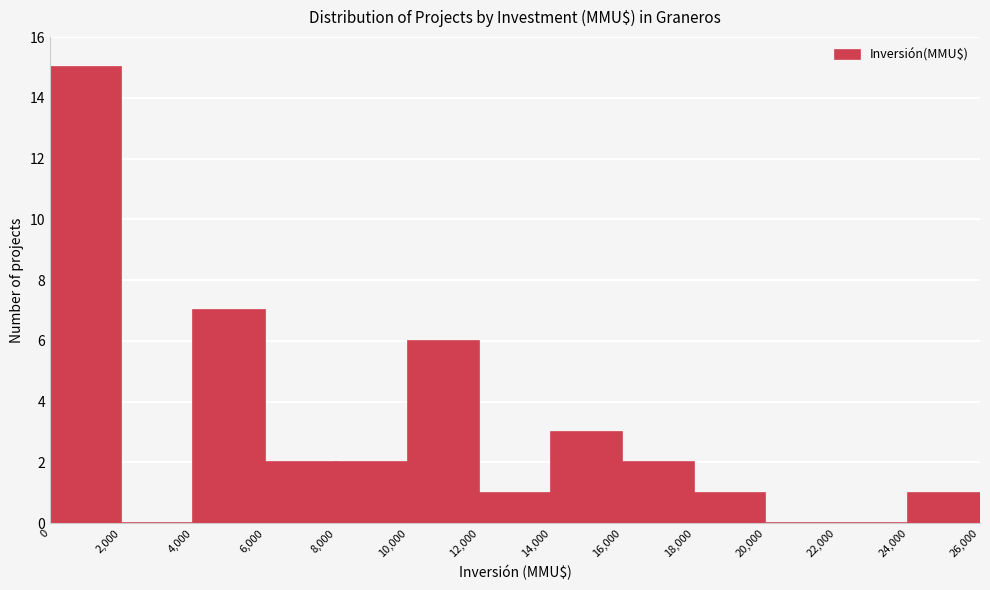

Reading left to right, list every bar in this chart as the range it spans on the x-axis followed by its height. The values are not printed on the chart, so give them approximately, as read against the axis.

0 to 2,000: 15
2,000 to 4,000: 0
4,000 to 6,000: 7
6,000 to 8,000: 2
8,000 to 10,000: 2
10,000 to 12,000: 6
12,000 to 14,000: 1
14,000 to 16,000: 3
16,000 to 18,000: 2
18,000 to 20,000: 1
20,000 to 22,000: 0
22,000 to 24,000: 0
24,000 to 26,000: 1